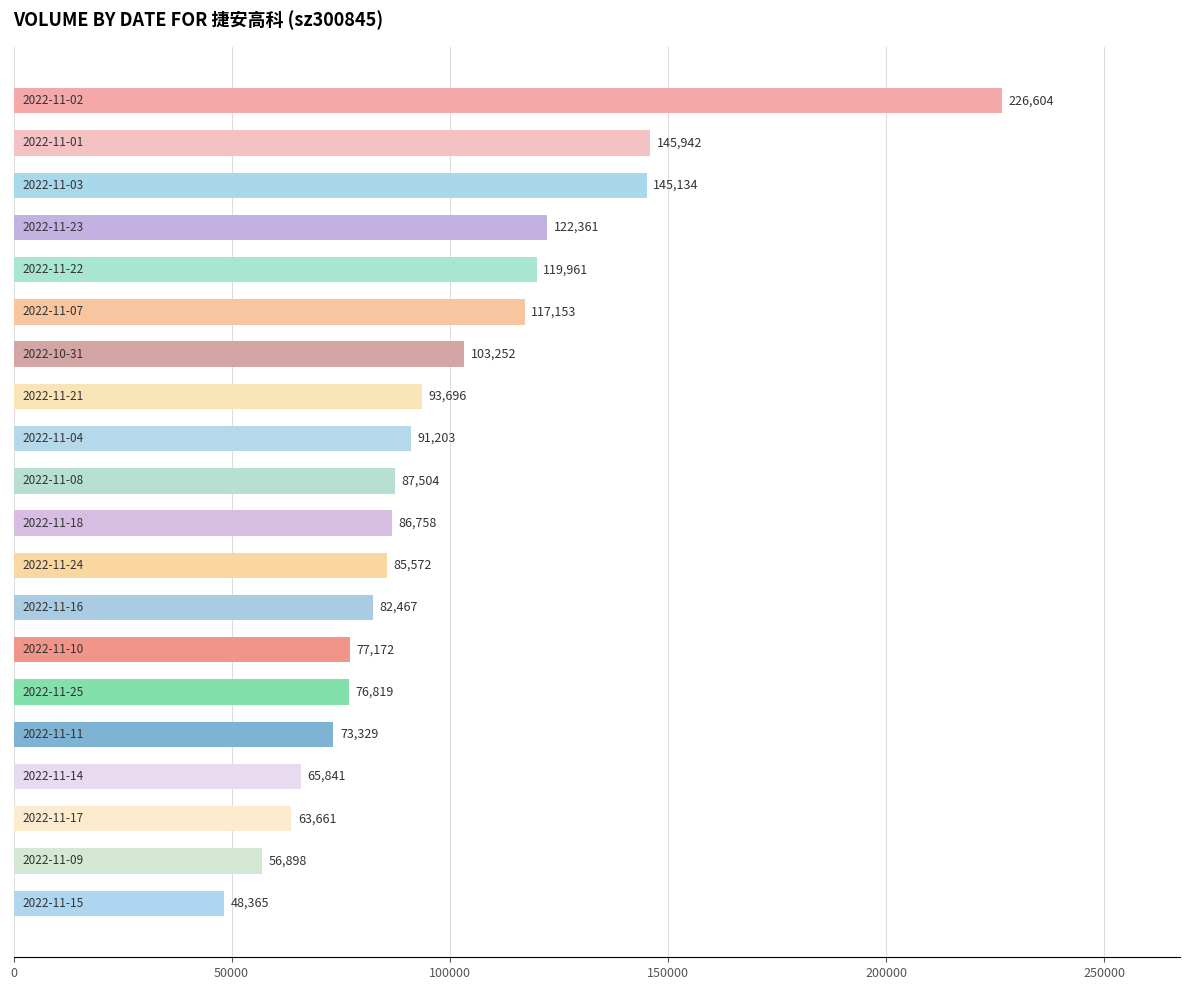

What is the value of the 3rd bar from the top?

145134